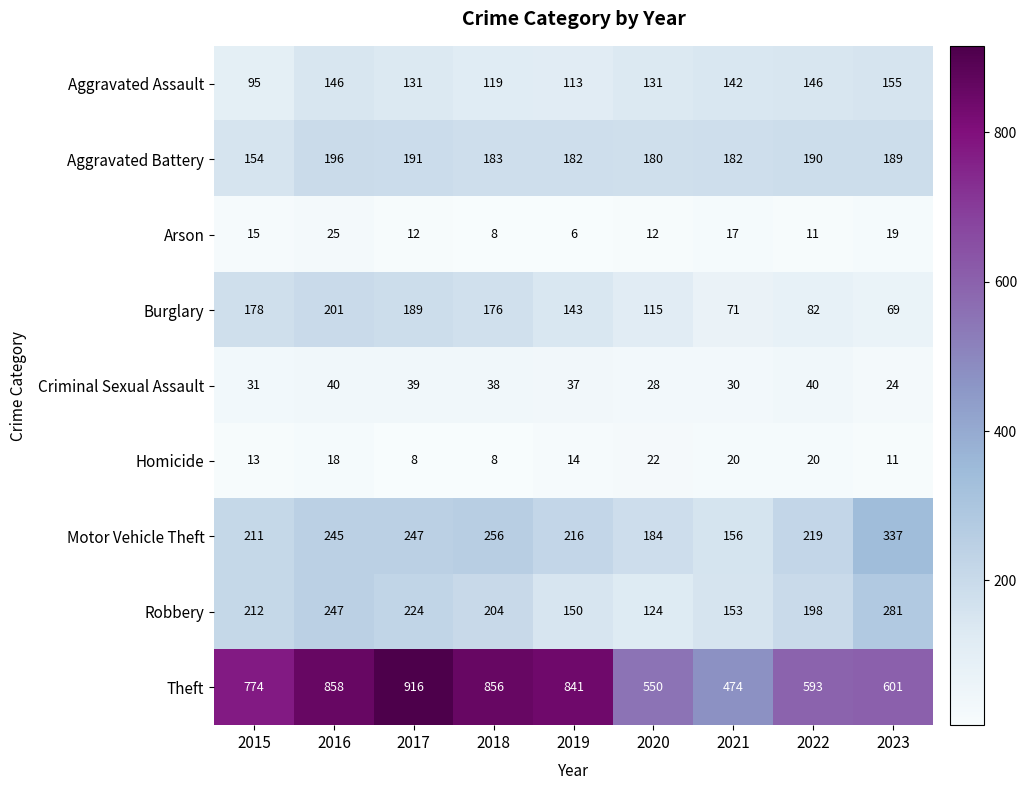

True or false: Criminal Sexual Assault has a value of 40 at 2016.

True